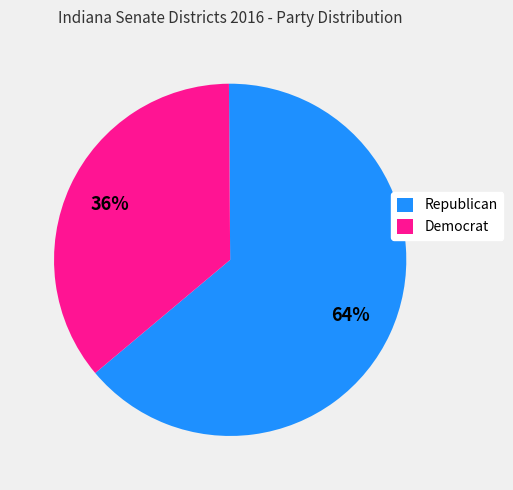

To the nearest percent, what percentage of the pie is Republican?

64%